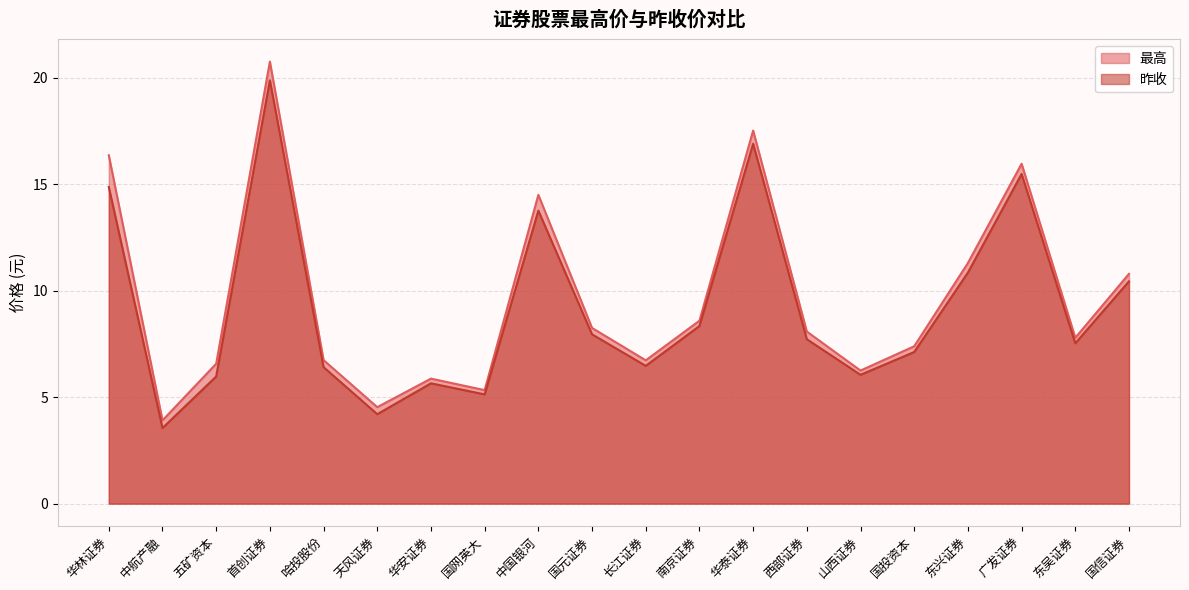

At which category does 昨收 reach its first local peak?

首创证券